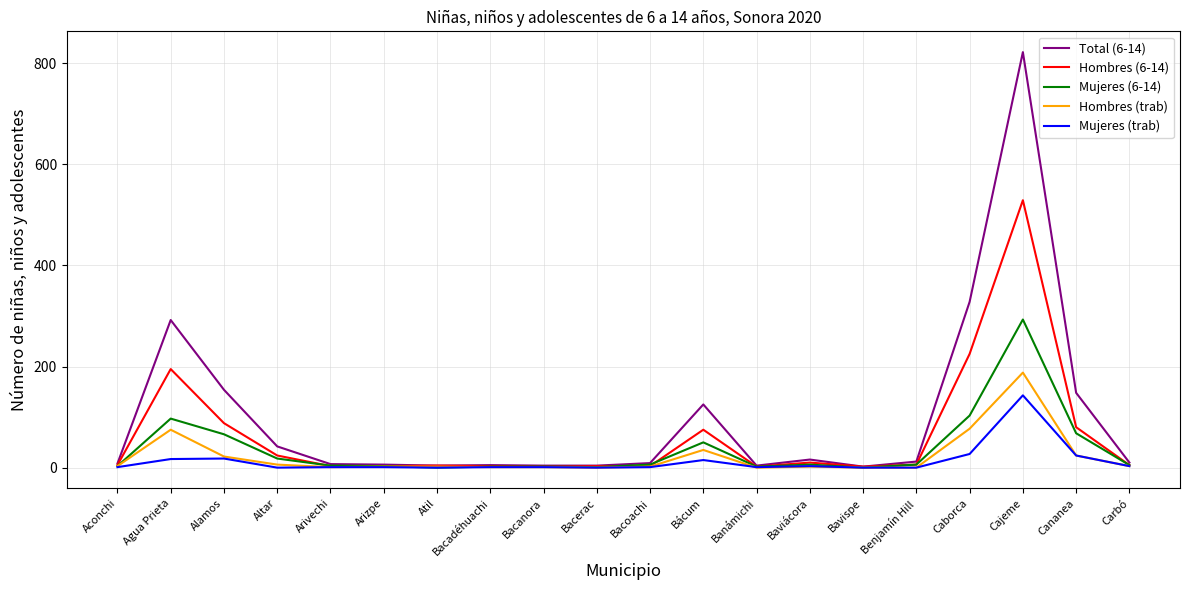

The Total (6-14) series shows 10 at Carbó. True or false?

True